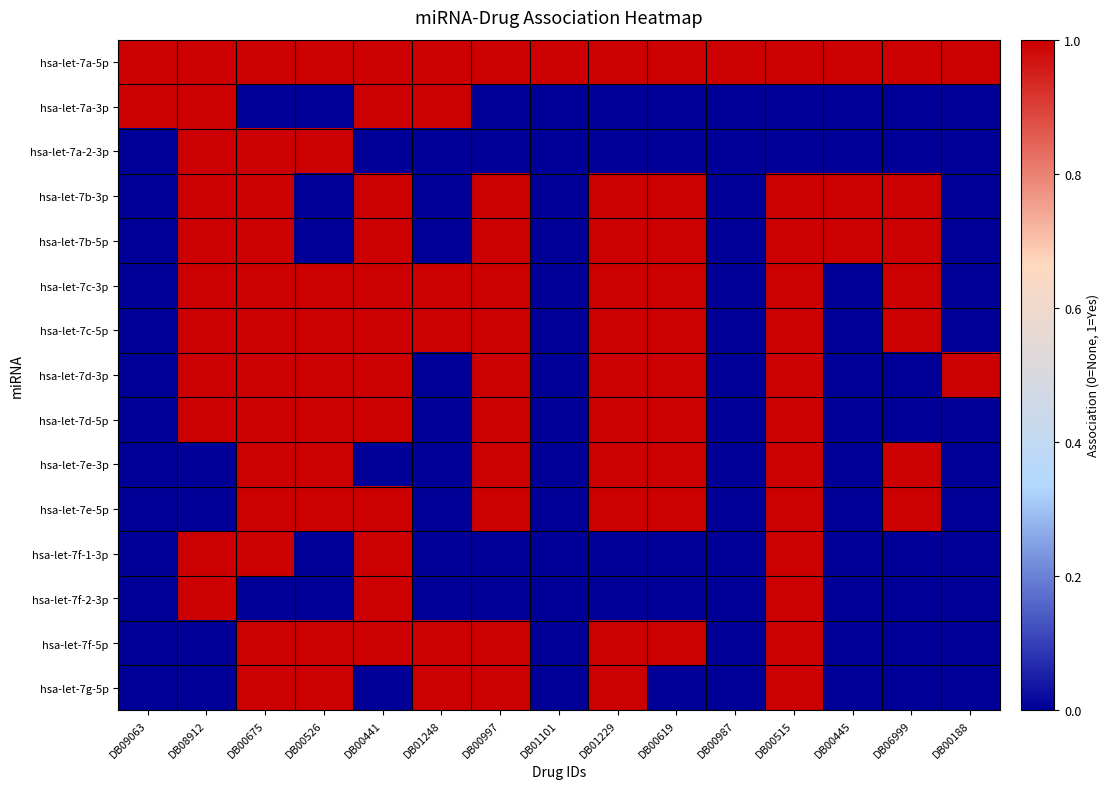

Which series has the largest total across all categories?

hsa-let-7a-5p